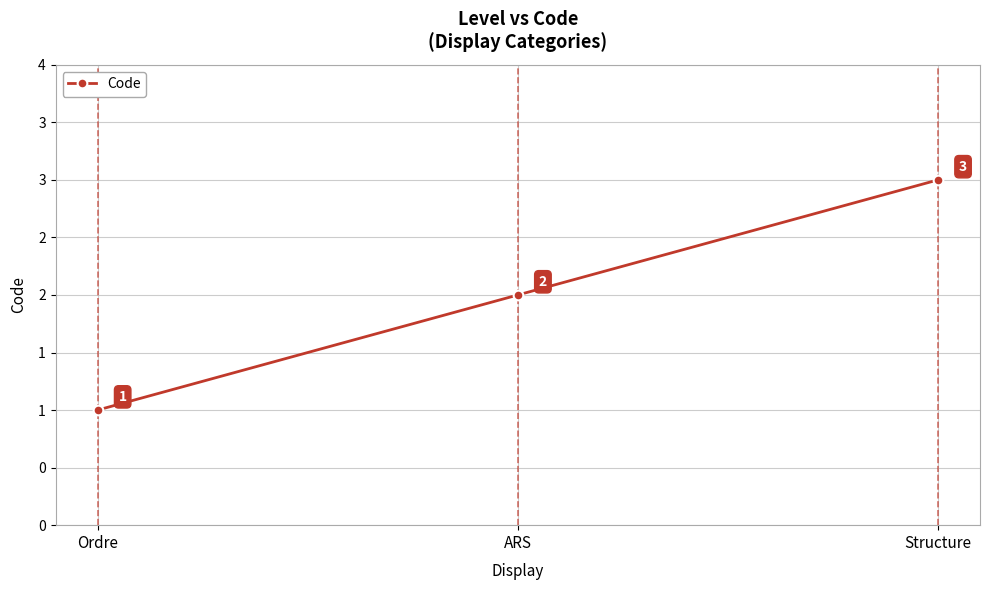

Is this an area chart (filled region under the line)?

No